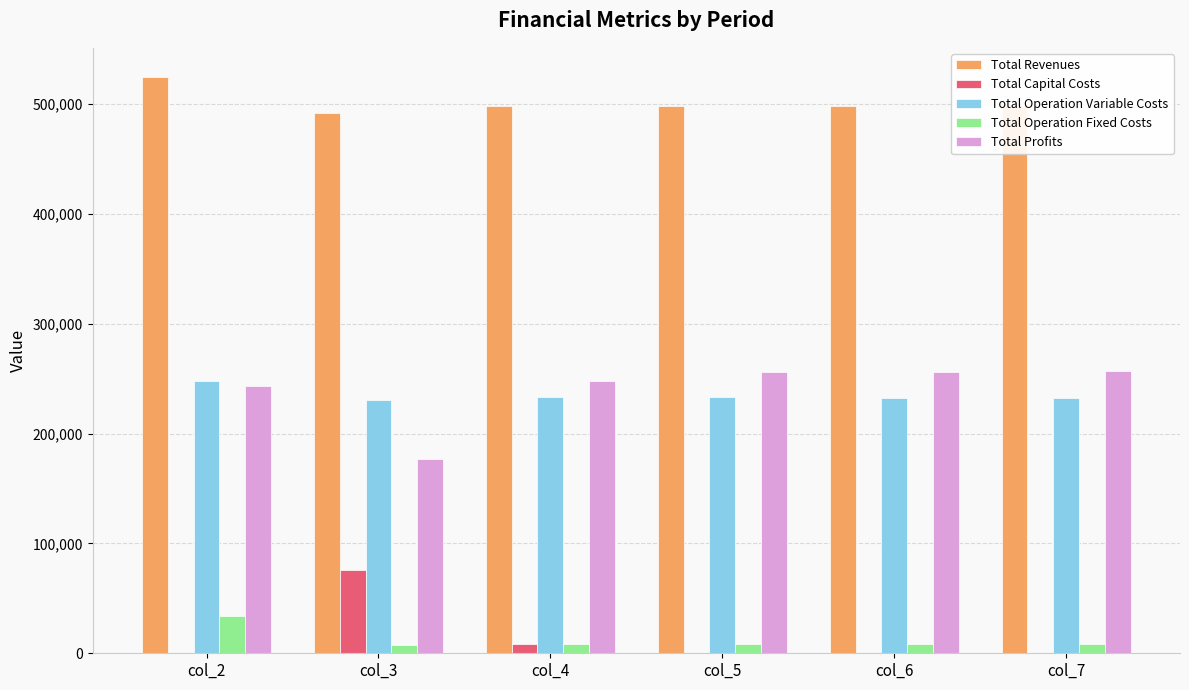

How many values in the Total Operation Variable Costs series exceed 233101?

3